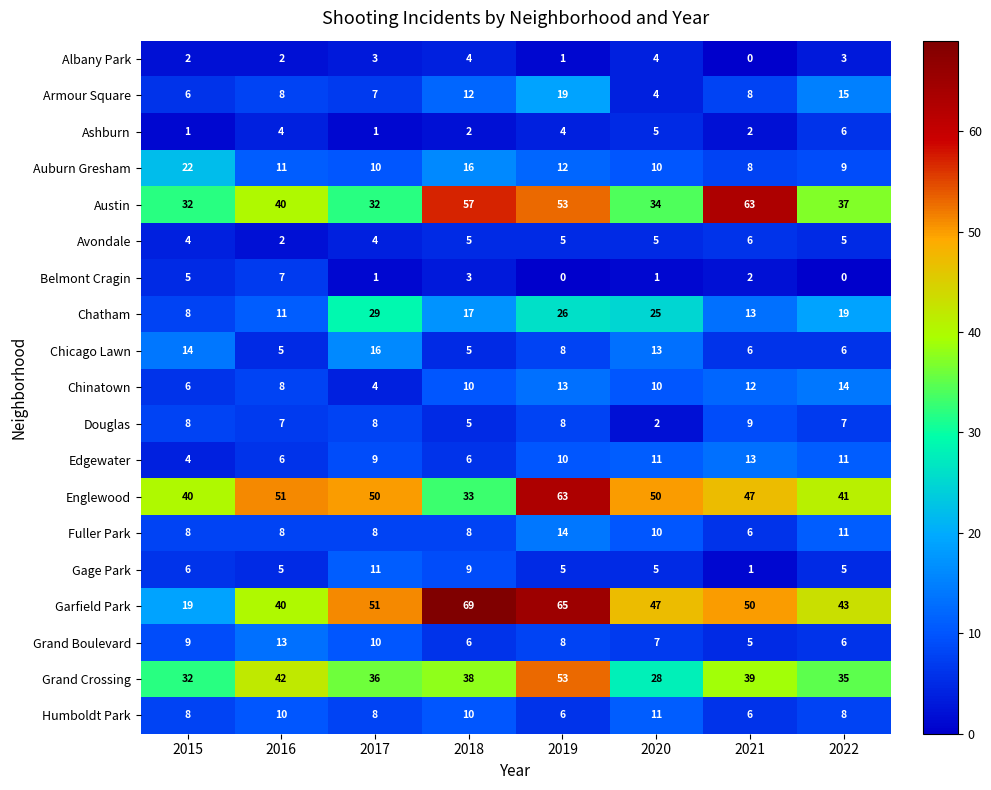

What is the sum of the Douglas values at 2016 and 2018?

12